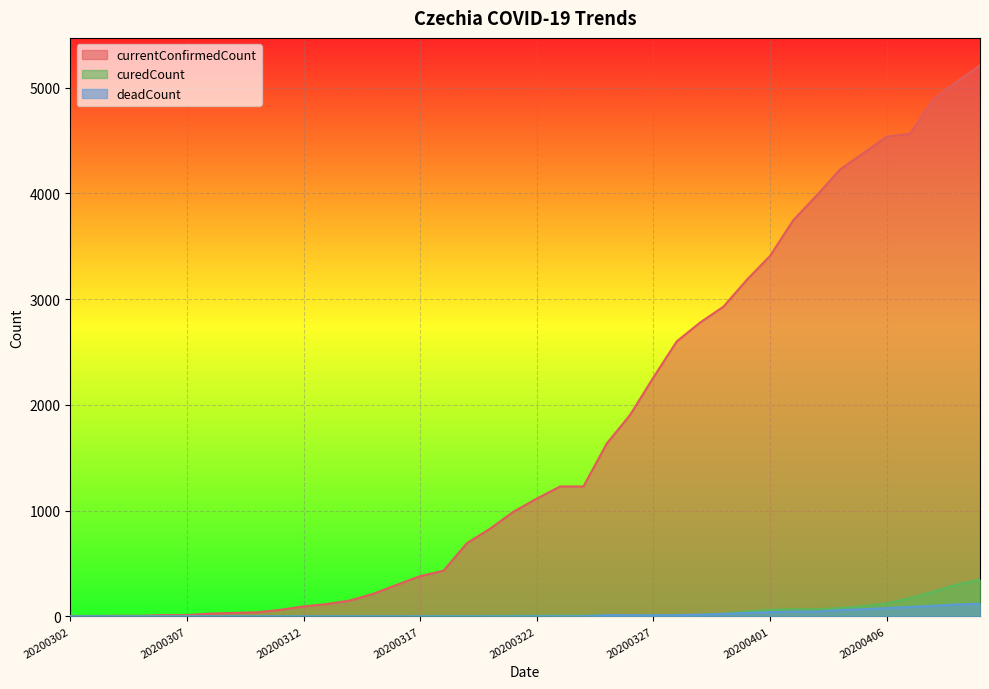

Reading right to left, extract all data points from this chart.

currentConfirmedCount: 5209	5054	4889	4562	4536	4380	4225	3980	3747	3408	3181	2928	2778	2600	2259	1905	1634	1228	1228	1113	989	829	691	431	380	298	214	150	116	94	61	38	32	26	12	12	5	5	3	3
curedCount: 346	301	233	172	121	96	78	67	67	61	45	25	11	11	11	10	10	7	7	6	6	4	3	3	3	0	0	0	0	0	0	0	0	0	0	0	0	0	0	0
deadCount: 119	112	99	88	78	67	59	44	44	39	31	23	16	11	9	10	10	1	1	1	0	0	0	0	0	0	0	0	0	0	0	0	0	0	0	0	0	0	0	0